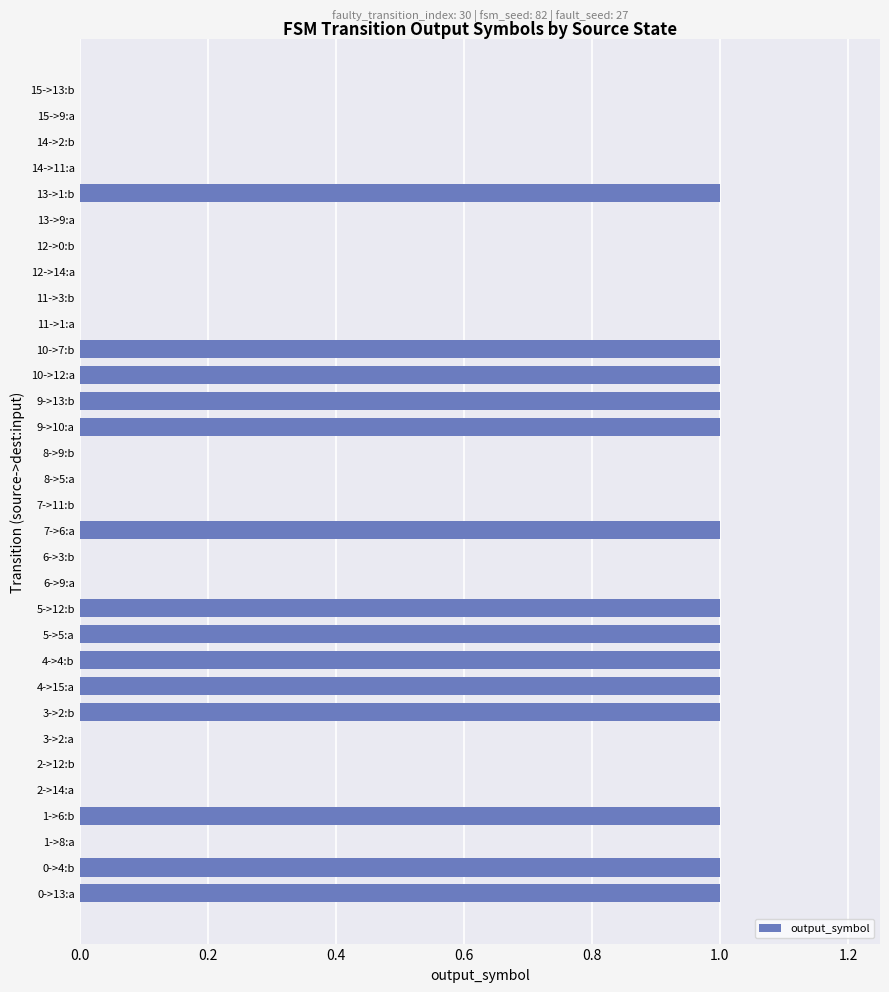

Is it true that the value at 2->12:b is 0?

True